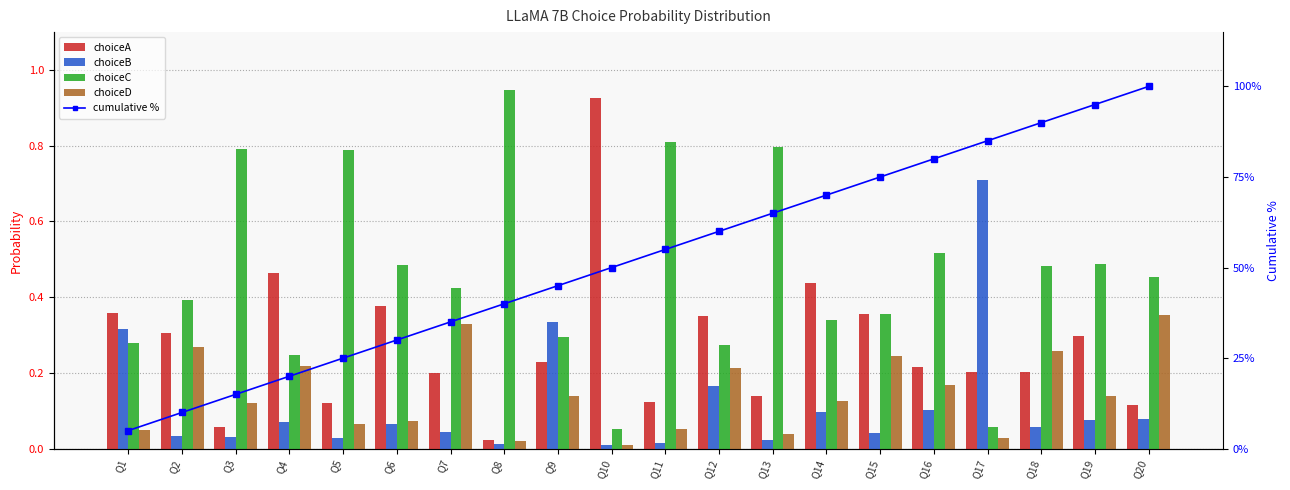

What is the sum of all choiceA values?

5.5